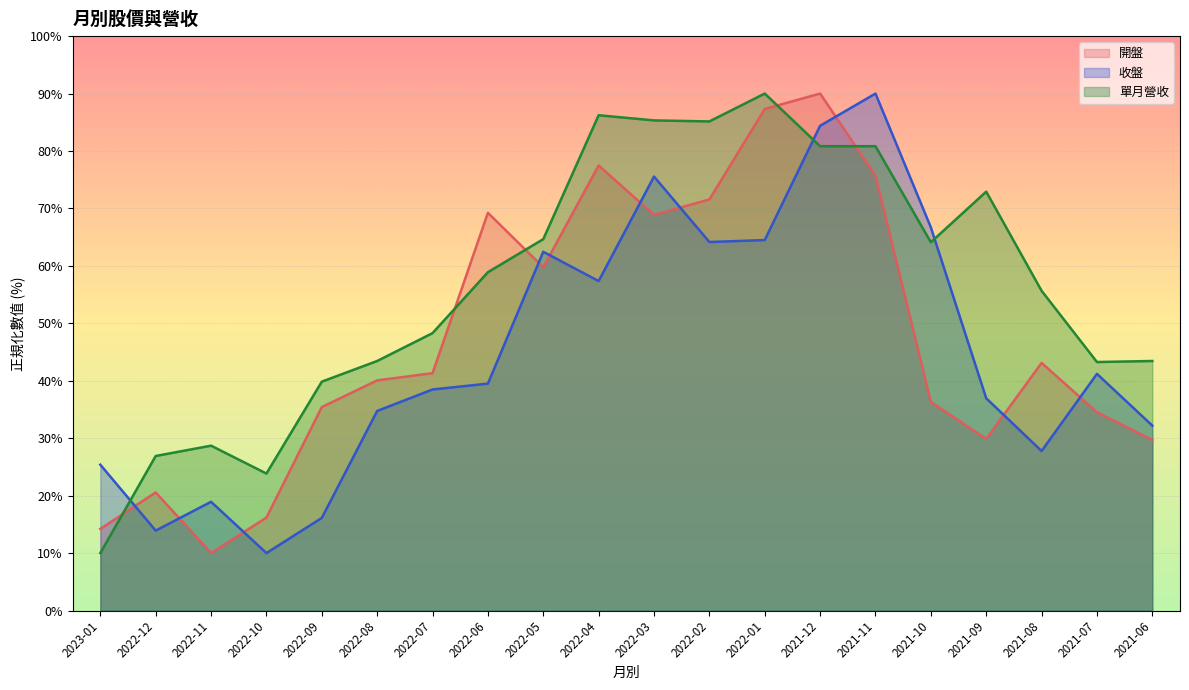

How many values in the 開盤 series exceed 41?

10